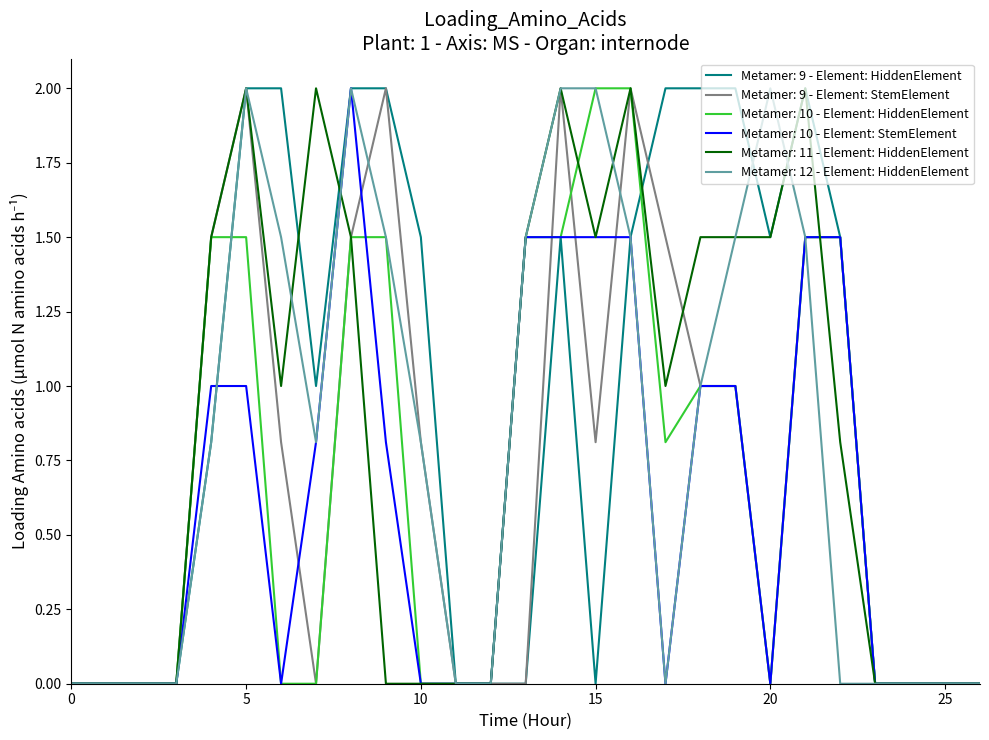

What is the highest value of the Metamer: 12 - Element: HiddenElement series?

2.0